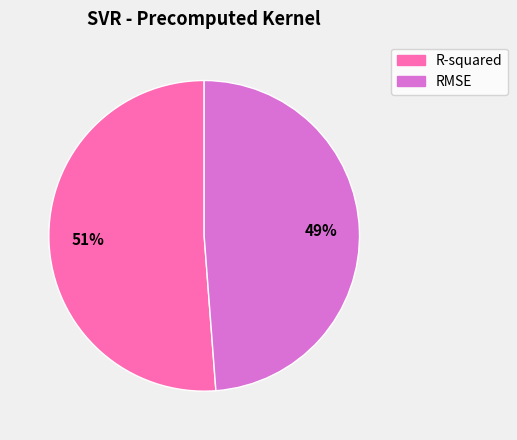

Does R-squared represent more than half of the total?

Yes